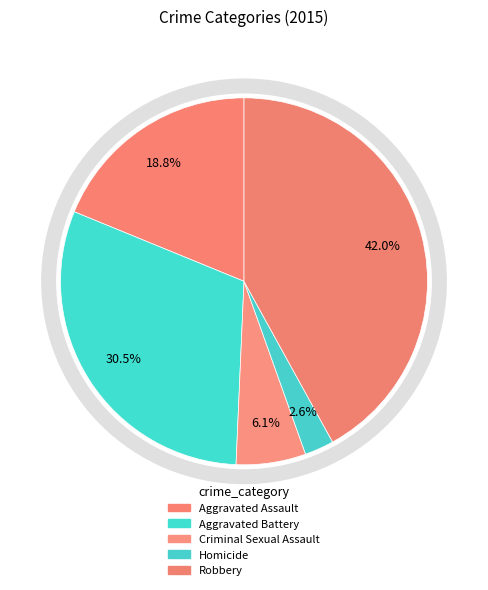

To the nearest percent, what percentage of the pie is Criminal Sexual Assault?

6%